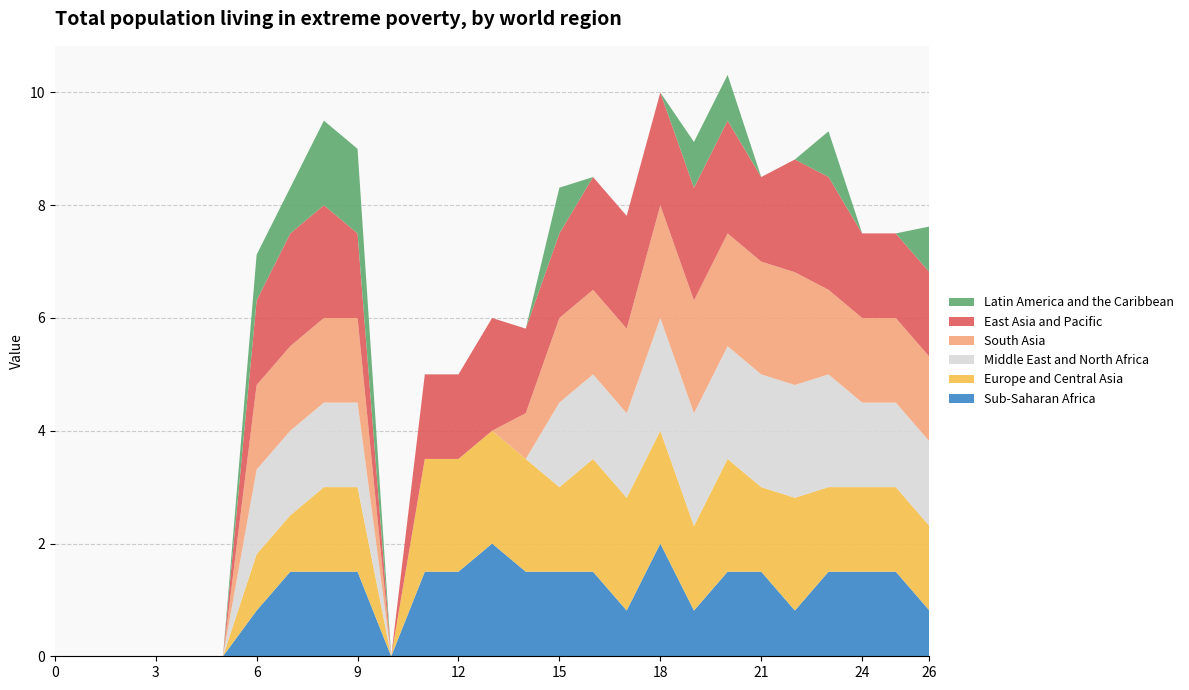

Reading right to left, extract all data points from this chart.

Sub-Saharan Africa: 26=0.8	25=1.5	24=1.5	23=1.5	22=0.8	21=1.5	20=1.5	19=0.8	18=2.0	17=0.8	16=1.5	15=1.5	14=1.5	13=2.0	12=1.5	11=1.5	10=0.0	9=1.5	8=1.5	7=1.5	6=0.8	5=0.0	4=0.0	3=0.0	2=0.0	1=0.0	0=0.0
Europe and Central Asia: 26=1.5	25=1.5	24=1.5	23=1.5	22=2.0	21=1.5	20=2.0	19=1.5	18=2.0	17=2.0	16=2.0	15=1.5	14=2.0	13=2.0	12=2.0	11=2.0	10=0.0	9=1.5	8=1.5	7=1.0	6=1.0	5=0.0	4=0.0	3=0.0	2=0.0	1=0.0	0=0.0
Middle East and North Africa: 26=1.5	25=1.5	24=1.5	23=2.0	22=2.0	21=2.0	20=2.0	19=2.0	18=2.0	17=1.5	16=1.5	15=1.5	14=0.0	13=0.0	12=0.0	11=0.0	10=0.0	9=1.5	8=1.5	7=1.5	6=1.5	5=0.0	4=0.0	3=0.0	2=0.0	1=0.0	0=0.0
South Asia: 26=1.5	25=1.5	24=1.5	23=1.5	22=2.0	21=2.0	20=2.0	19=2.0	18=2.0	17=1.5	16=1.5	15=1.5	14=0.8	13=0.0	12=0.0	11=0.0	10=0.0	9=1.5	8=1.5	7=1.5	6=1.5	5=0.0	4=0.0	3=0.0	2=0.0	1=0.0	0=0.0
East Asia and Pacific: 26=1.5	25=1.5	24=1.5	23=2.0	22=2.0	21=1.5	20=2.0	19=2.0	18=2.0	17=2.0	16=2.0	15=1.5	14=1.5	13=2.0	12=1.5	11=1.5	10=0.0	9=1.5	8=2.0	7=2.0	6=1.5	5=0.0	4=0.0	3=0.0	2=0.0	1=0.0	0=0.0
Latin America and the Caribbean: 26=0.8	25=0.0	24=0.0	23=0.8	22=0.0	21=0.0	20=0.8	19=0.8	18=0.0	17=0.0	16=0.0	15=0.8	14=0.0	13=0.0	12=0.0	11=0.0	10=0.0	9=1.5	8=1.5	7=0.8	6=0.8	5=0.0	4=0.0	3=0.0	2=0.0	1=0.0	0=0.0